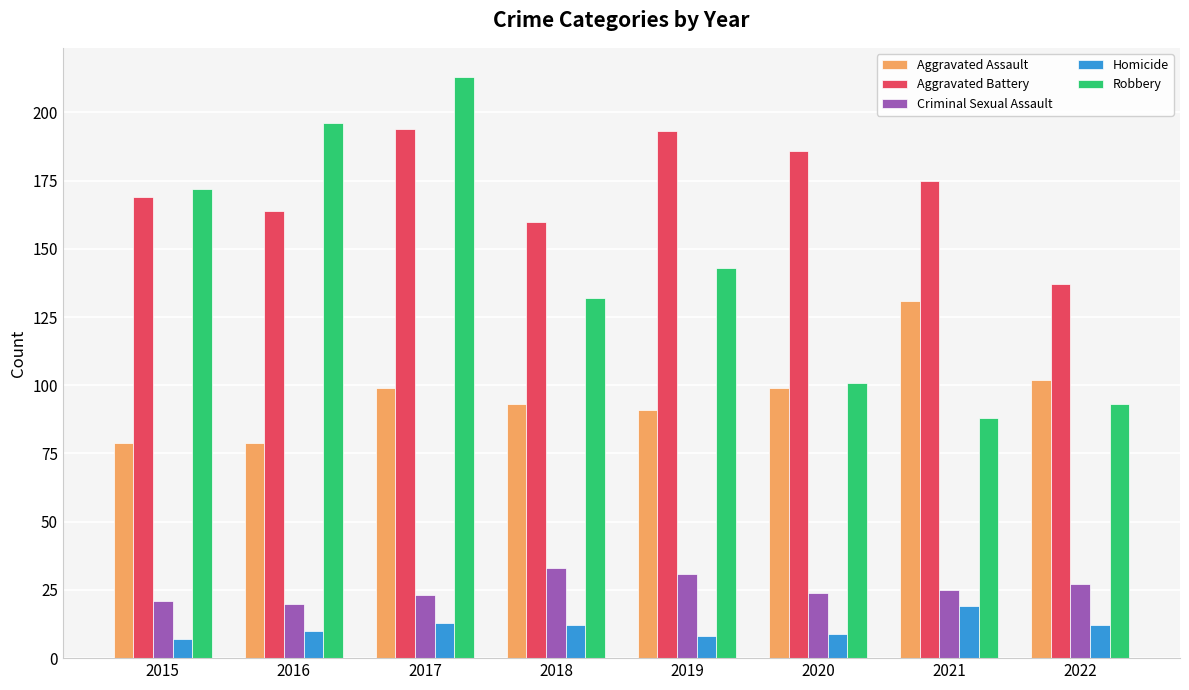

How many data points in Robbery are less than 143?

4